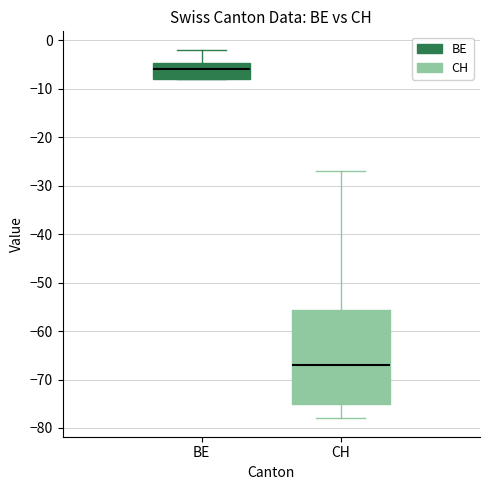

Reading left to right, transcribe this box plot: for each box, give where its median line is, the range the box spans, and where its two whiskers end, as read against the y-axis. The values are not printed on the chart, so give them approximately, as read against the axis.

BE: median -6, box -8 to -5, whiskers -8 to -2
CH: median -67, box -75 to -56, whiskers -78 to -27